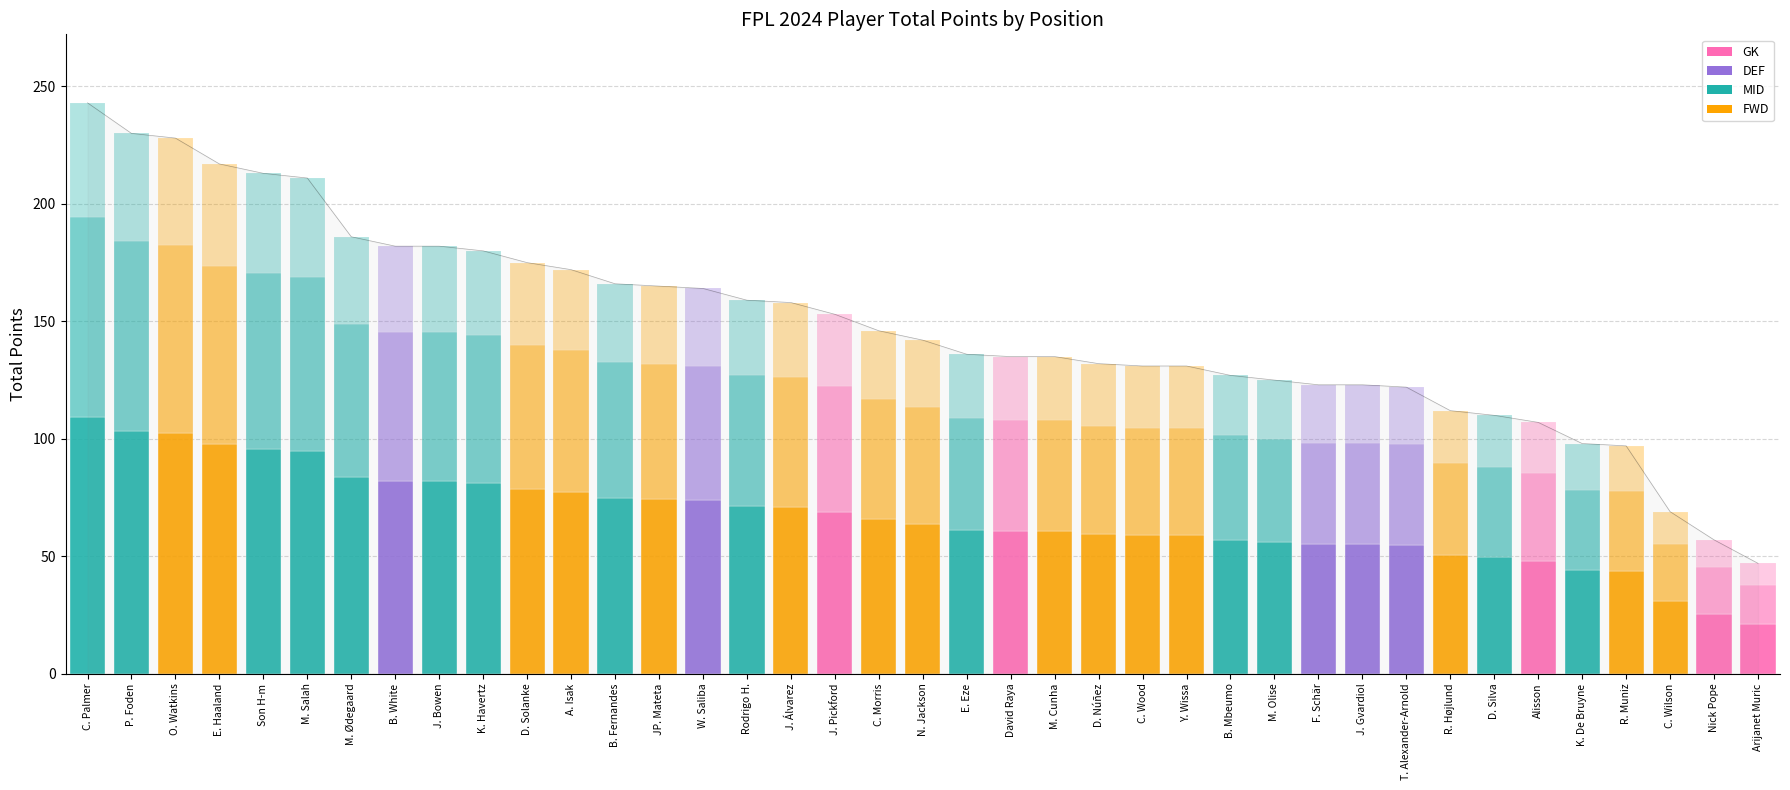

What is the sum of all Layer 1 (base) values?

2605.1